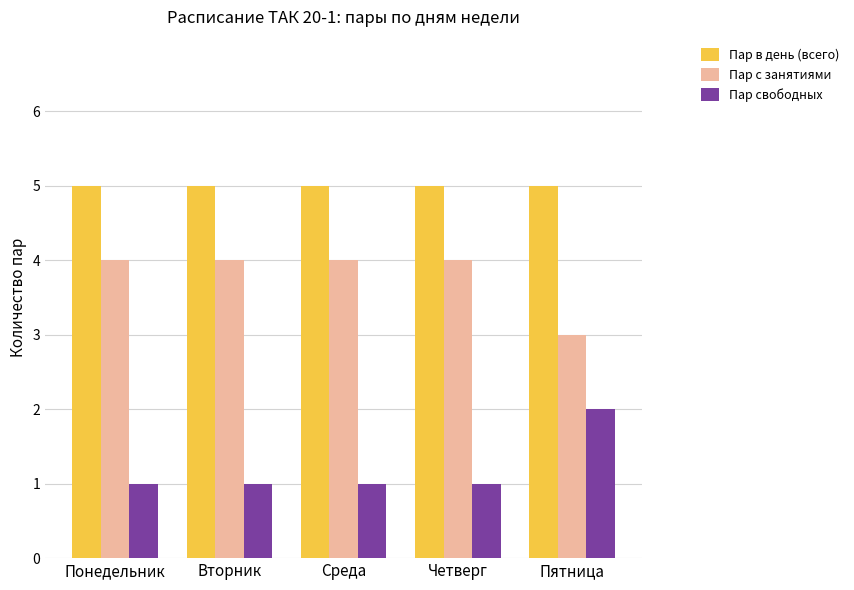

Is the value of Пар с занятиями at Понедельник greater than the value of Пар свободных at Среда?

Yes